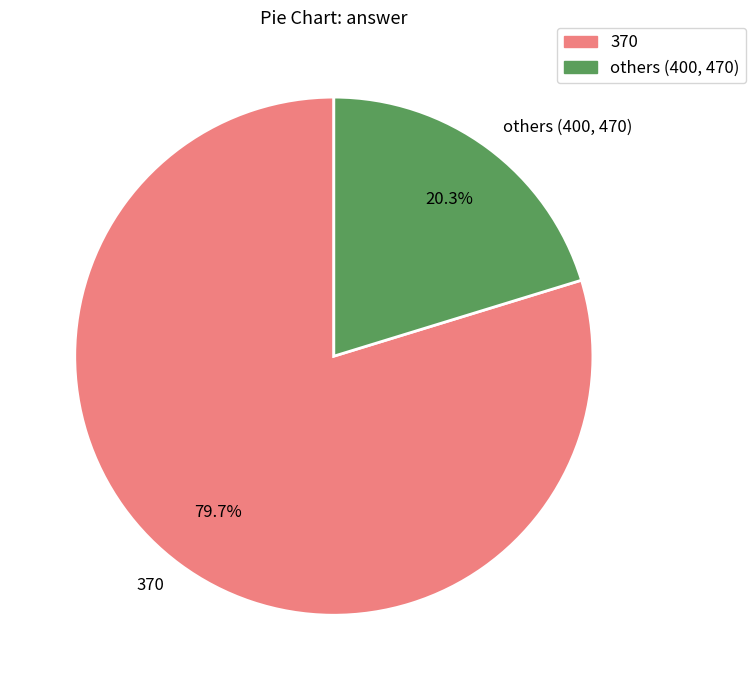

Which slice is the largest?

370